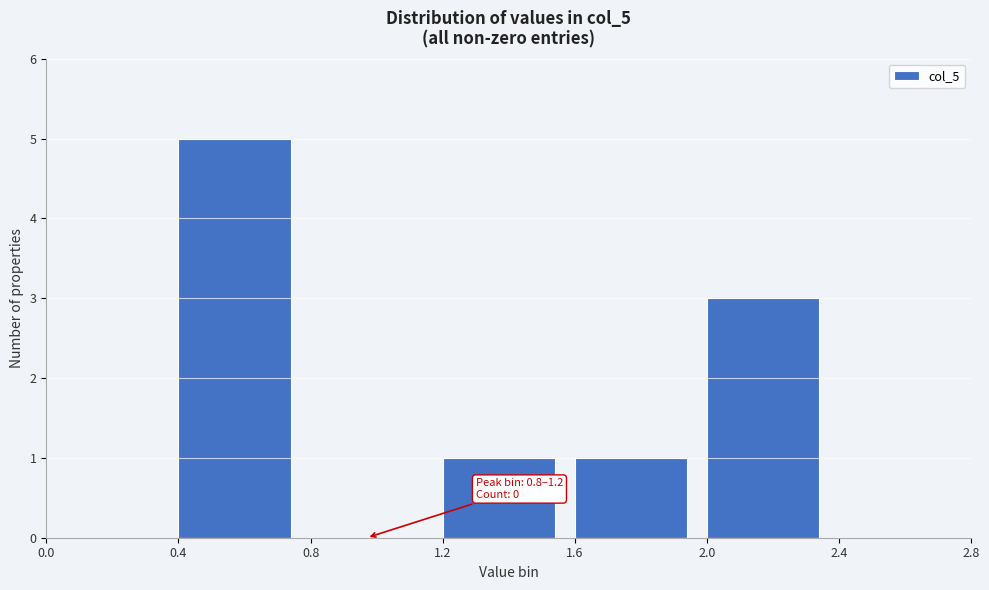

Over which range of the x-axis is the bar tallest?

0.4 to 0.8